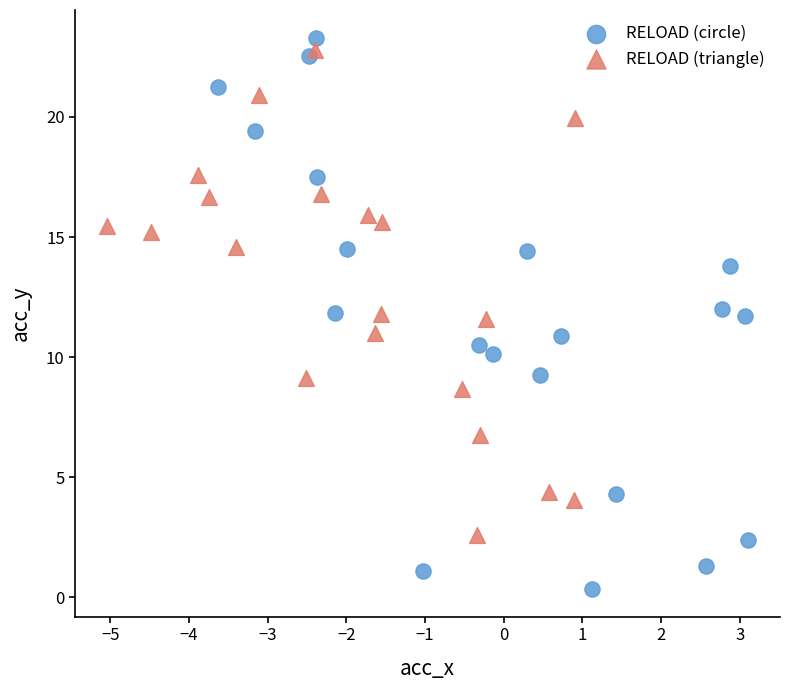

Which series has the widest spread of Y values?

RELOAD (circle)